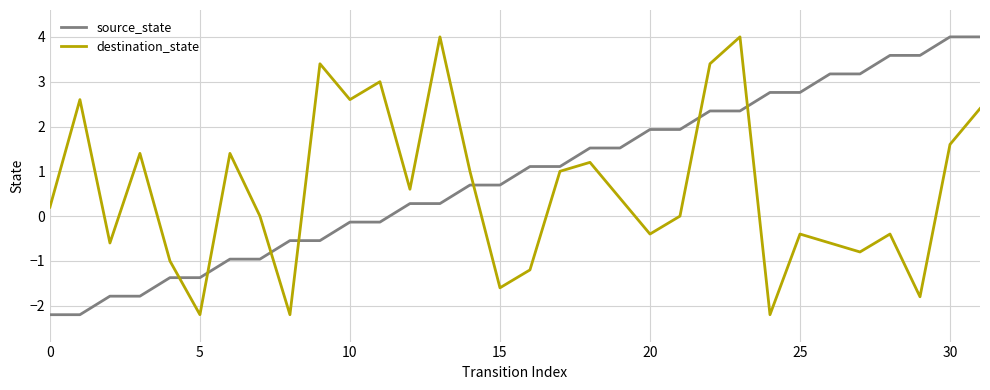

What is the highest value of the destination_state series?

4.0